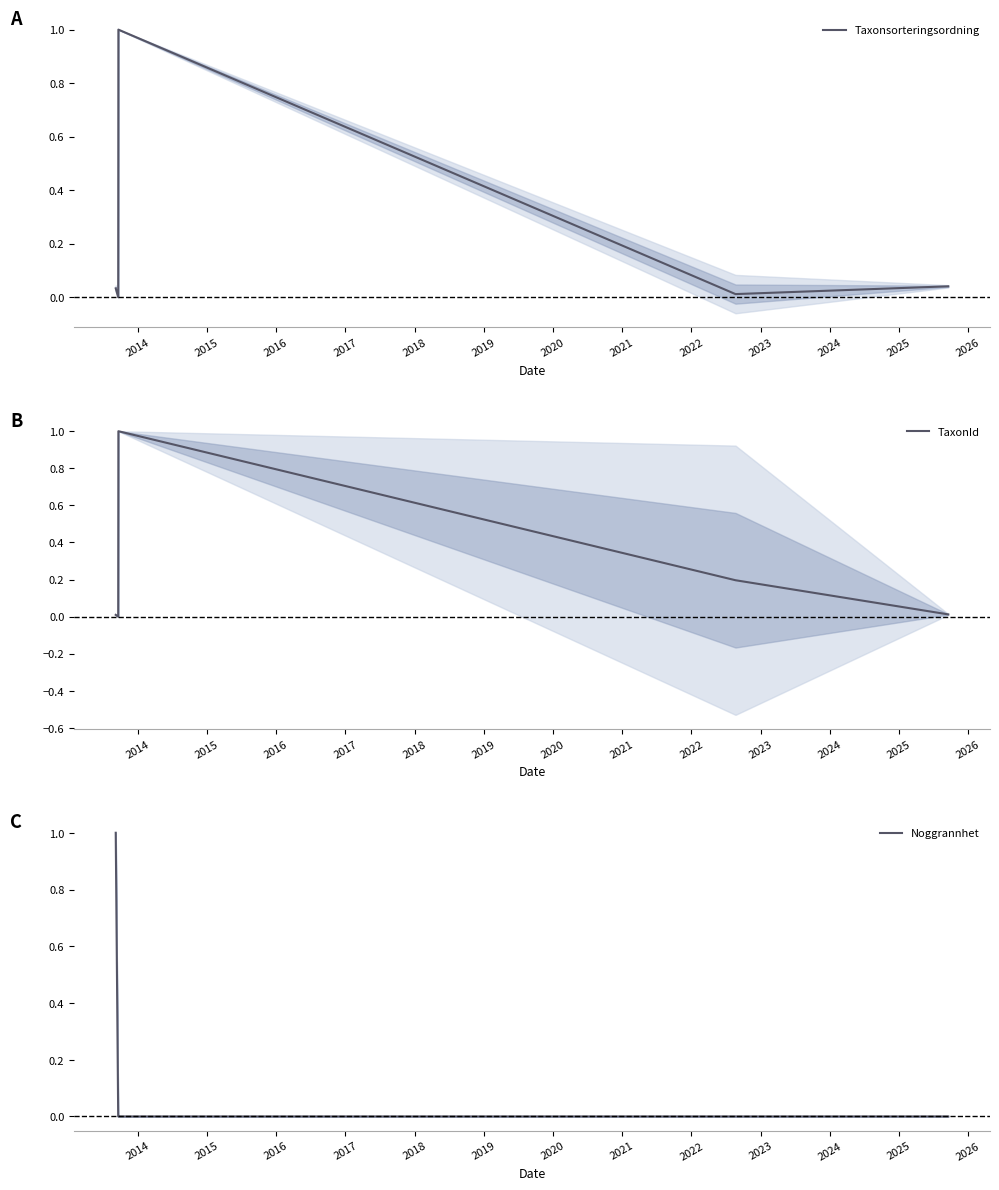

True or false: Taxonsorteringsordning and Noggrannhet intersect in this chart.

False